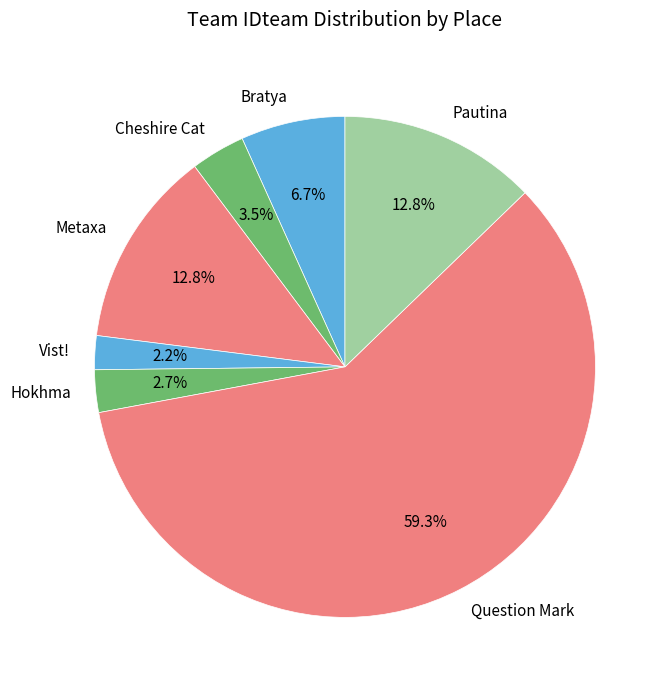

Is there any slice that represents more than half of the pie?

Yes